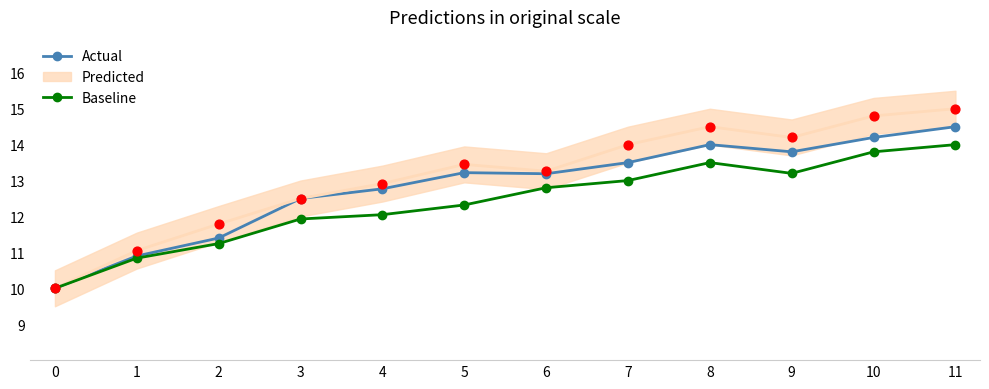

At which category is the sum across all series the highest?

11